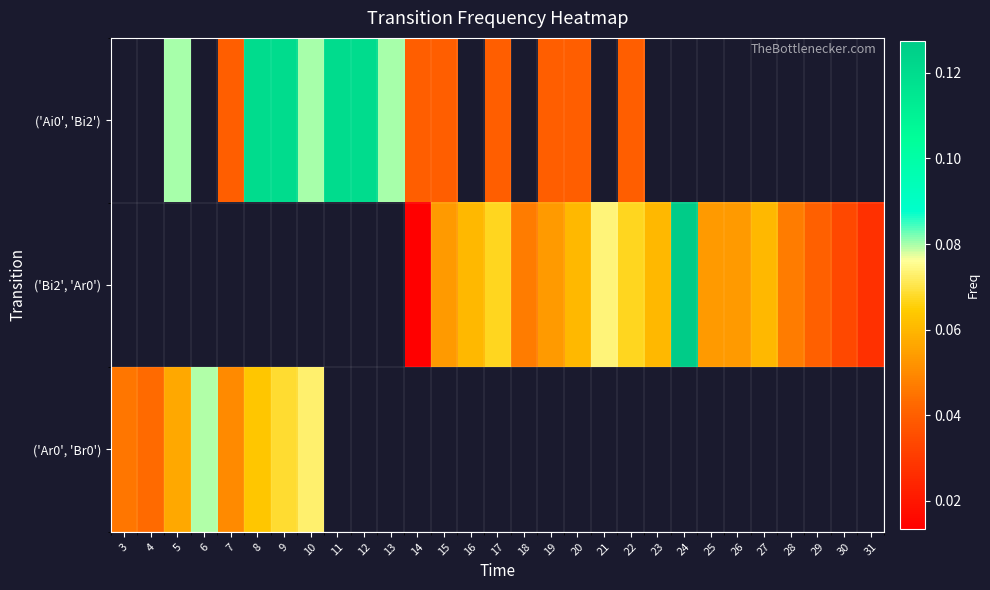

Between 14 and 16, which is larger?

16